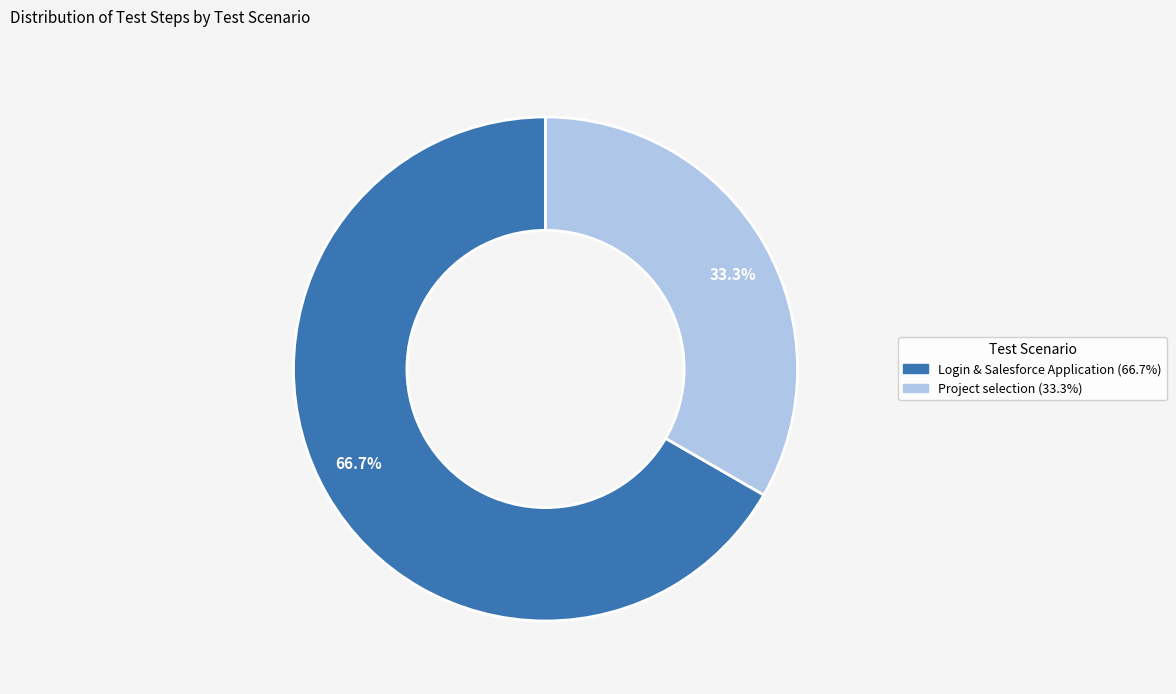

What is the ratio of the value at 66.7% to the value at 33.3%?

2.0